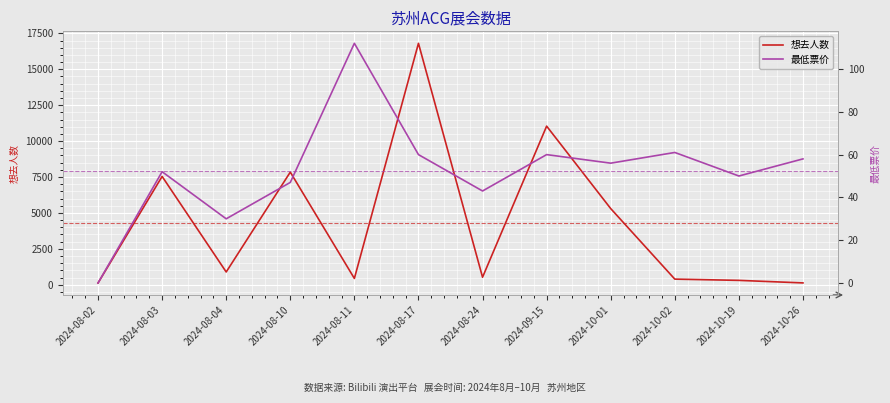

Which has a higher value, 2024-10-26 or 2024-08-10?

2024-08-10